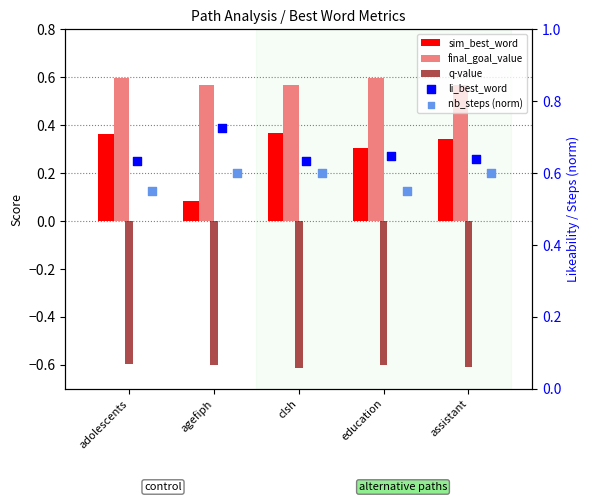

Which series reaches the minimum Y coordinate?

q-value